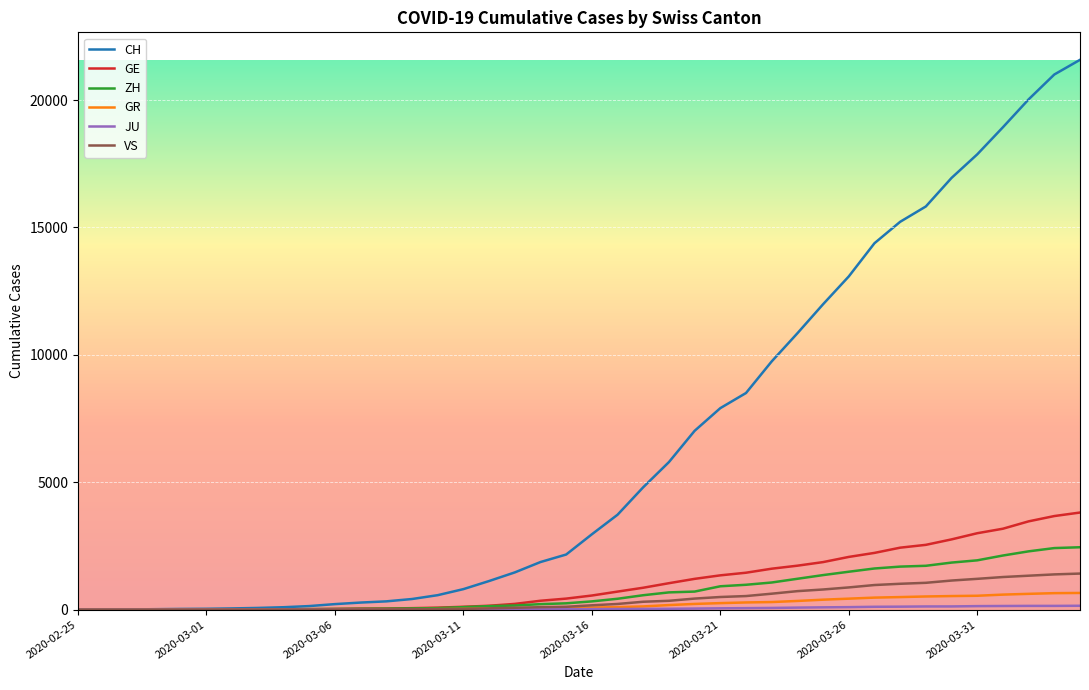

Which series has the widest spread of values?

CH